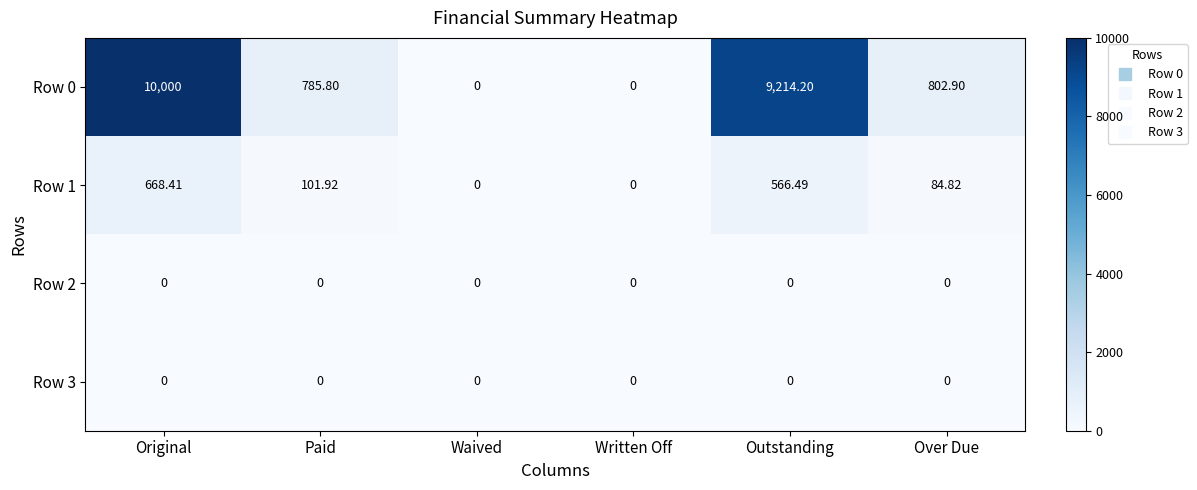

At which label does Row 1 first exceed 101?

Original